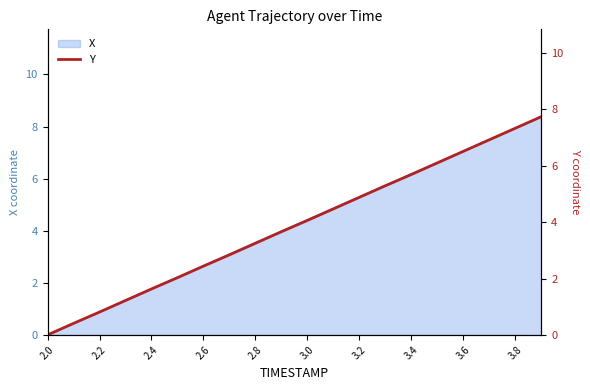

At which label does X reach its minimum?

2.0